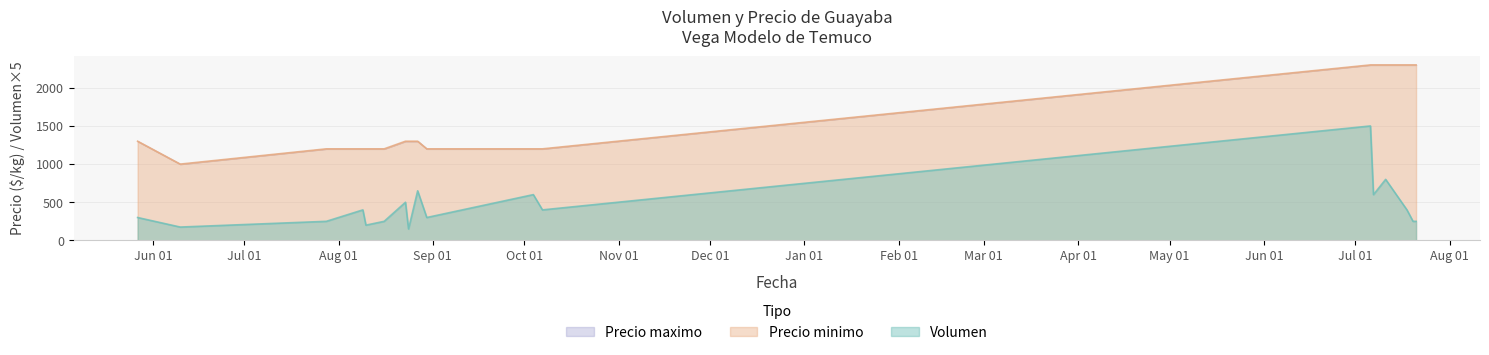

What are all the series names shown in the legend?

Volumen, Precio minimo, Precio maximo